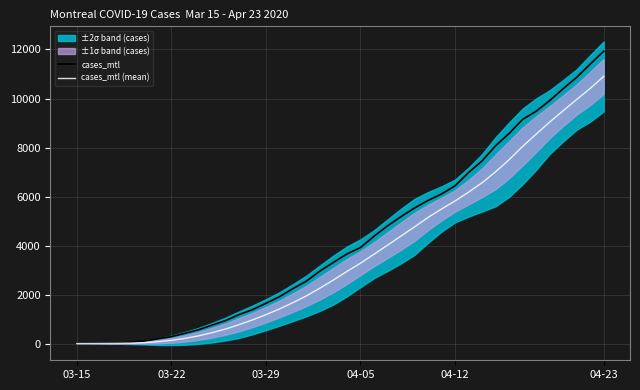

Reading right to left, list all the values displayed in this chart.

cases_mtl: 11928.0	11400.0	10862.0	10401.0	9915.0	9482.0	9152.0	8578.0	8081.0	7461.0	6991.0	6447.0	6116.0	5854.0	5547.0	5195.0	4818.0	4395.0	3937.0	3676.0	3333.0	2981.0	2570.0	2265.0	1933.0	1667.0	1406.0	1205.0	961.0	777.0	589.0	443.0	310.0	222.0	130.0	81.0	45.0	39.0	32.0	27.0
cases_mtl (mean): 10901.2	10412.0	9962.4	9505.6	9041.6	8550.8	8052.6	7511.6	7019.2	6573.8	6191.0	5831.8	5506.0	5161.8	4778.4	4404.2	4031.8	3664.4	3299.4	2965.0	2616.4	2283.2	1968.2	1695.2	1434.4	1203.2	987.6	795.0	616.0	468.2	338.8	237.2	157.6	103.4	65.4	44.8	35.8	32.7	29.5	27.0